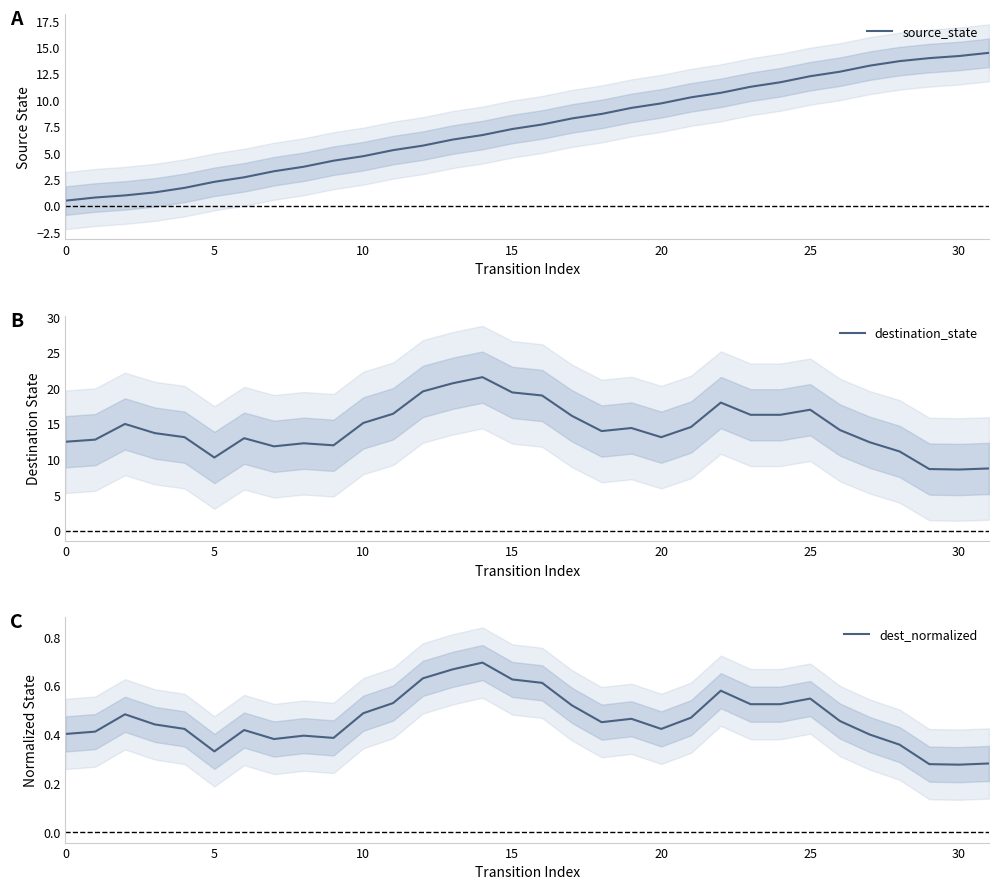

What is the difference between the second highest and second lowest values in the source_state series?

13.4